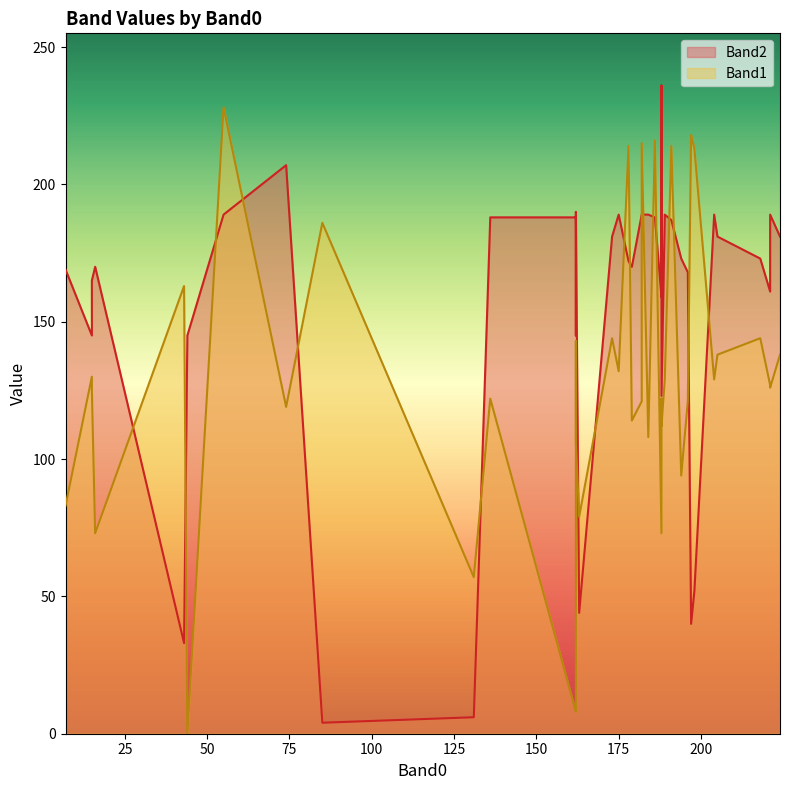

Which series changed the most between 21 and 25?

Band2